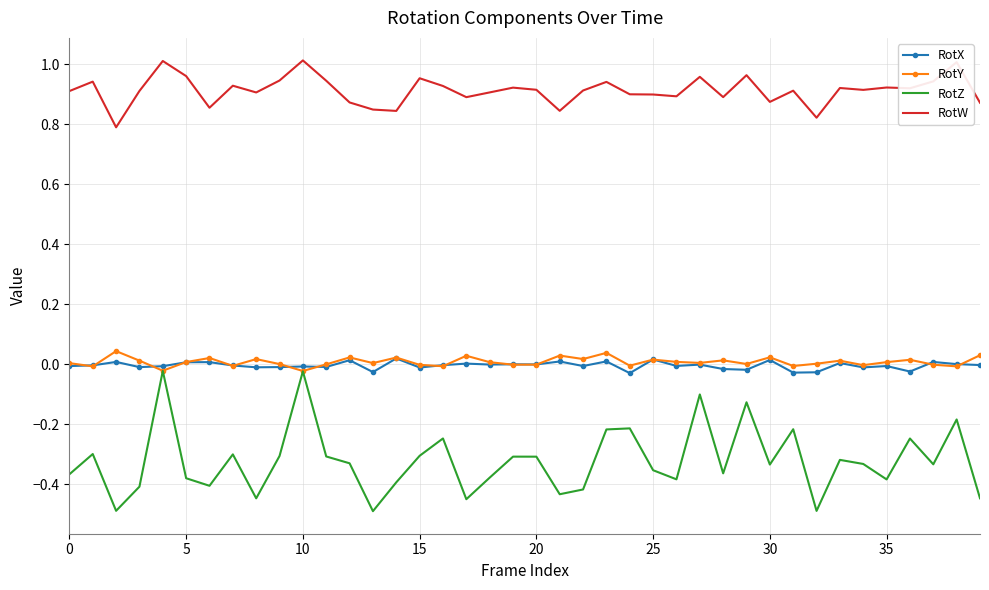

True or false: RotW and RotX cross at least once.

False